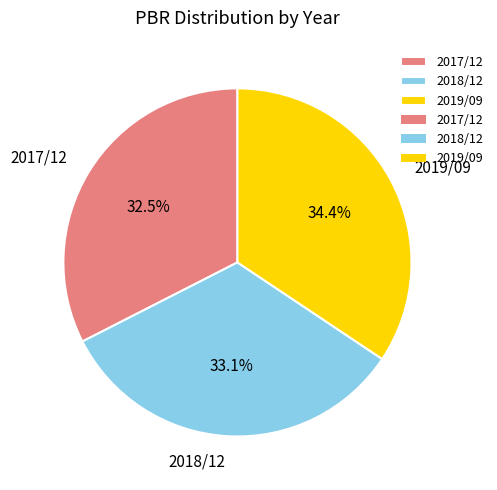

Which category has the biggest portion of the pie?

2019/09